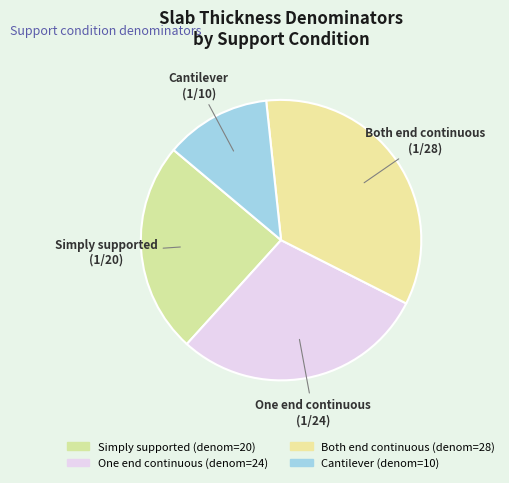

Rank the categories by value from highest to lowest.

Both end continuous, One end continuous, Simply supported, Cantilever